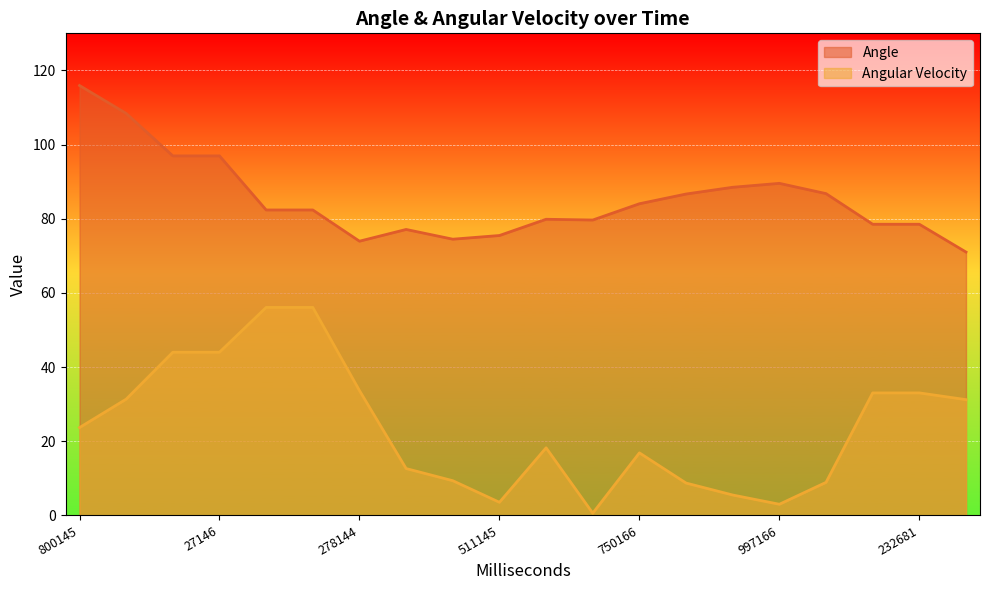

True or false: Angular Velocity has a value of 12.6 at 349145.

True